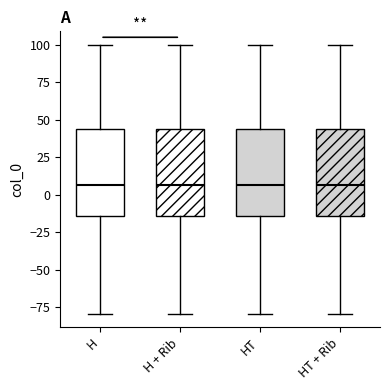

Reading left to right, read every box against the y-axis: the position of its median line, the range the box covers, and the ends of its whiskers. The values are not printed on the chart, so give them approximately, as read against the axis.

H: median 5, box -15 to 45, whiskers -80 to 100
H + Rib: median 5, box -15 to 45, whiskers -80 to 100
HT: median 5, box -15 to 45, whiskers -80 to 100
HT + Rib: median 5, box -15 to 45, whiskers -80 to 100